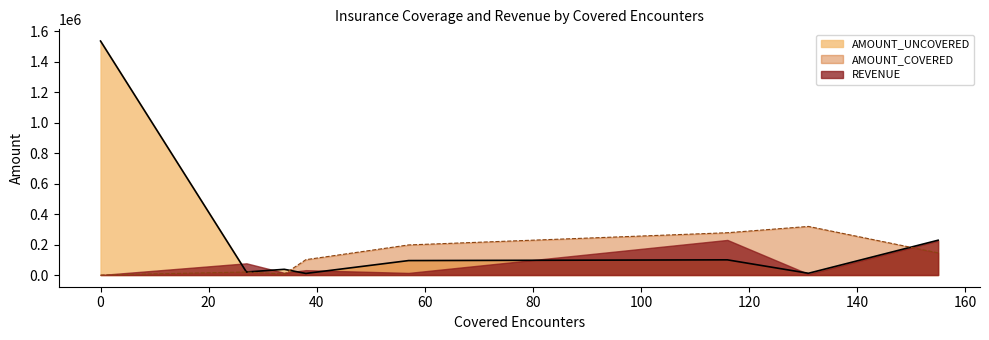

List the series in order of their peak value, lowest first.

REVENUE, AMOUNT_COVERED, AMOUNT_UNCOVERED